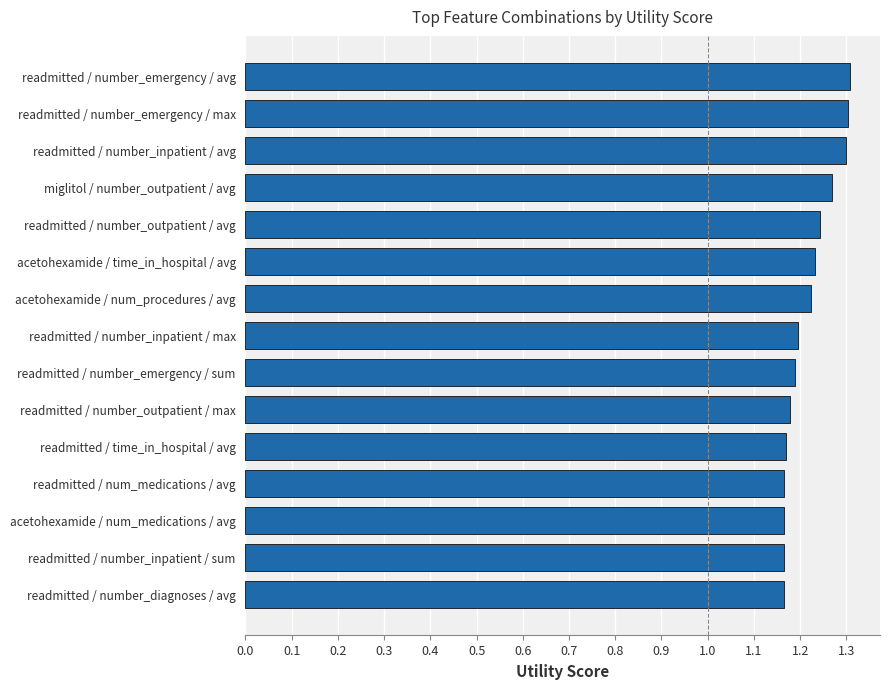

What is the sum of all values?

18.3